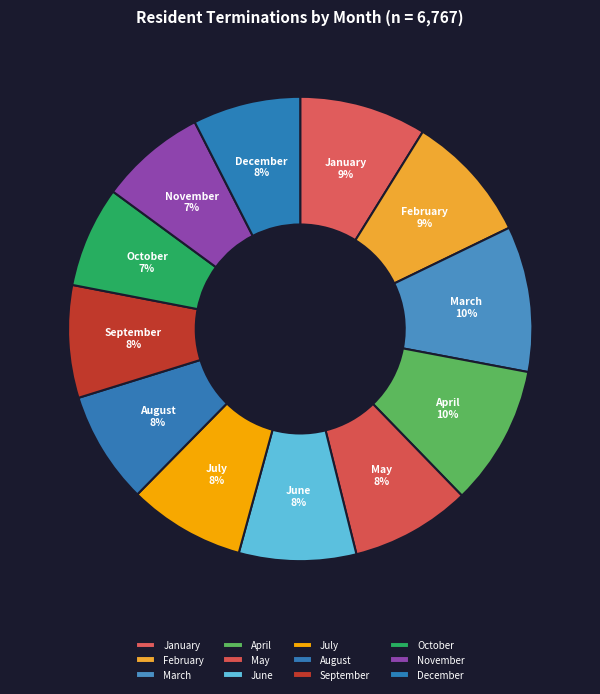

Do April and August together represent more than half of the pie?

No